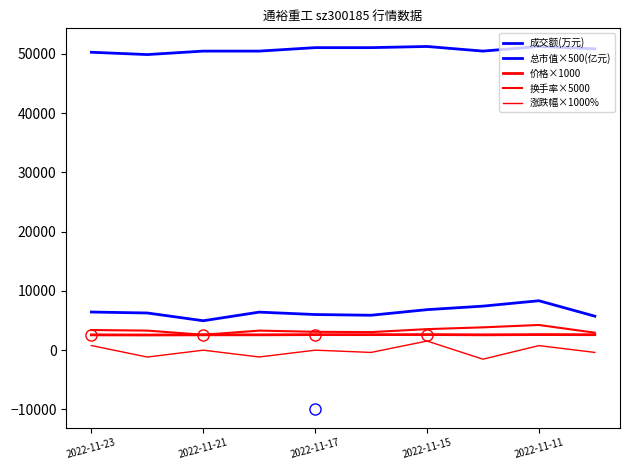

Is this an area chart (filled region under the line)?

No